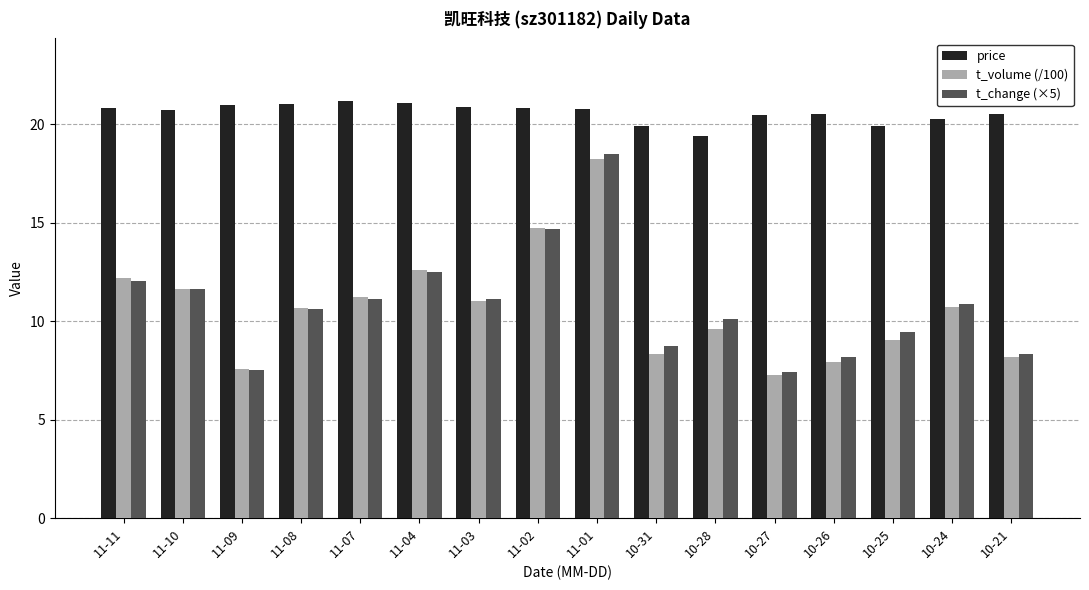

At which label is t_volume (/100) closest to 12?

11-11